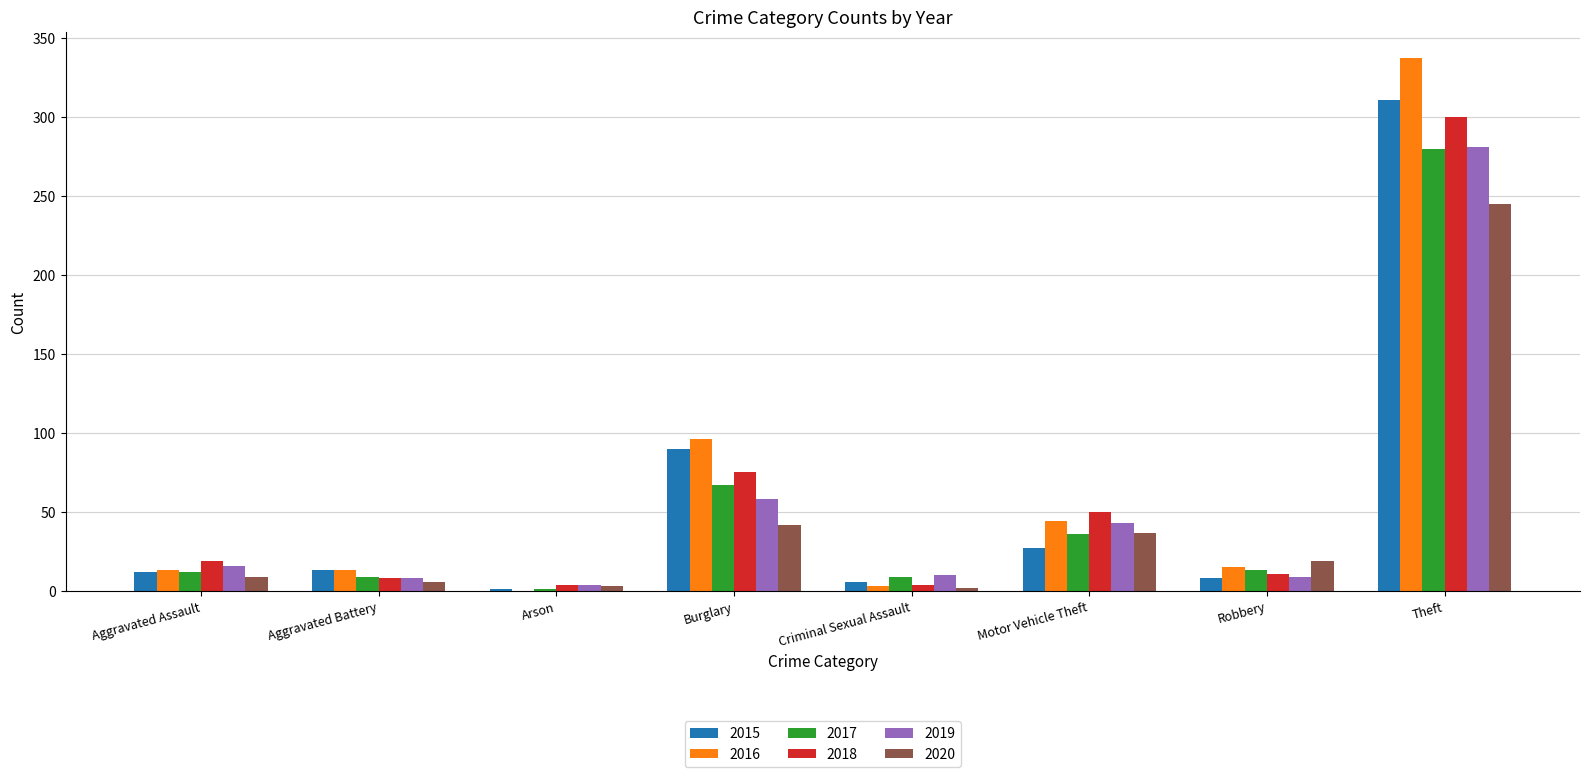

At which label is 2018 closest to 152?

Burglary